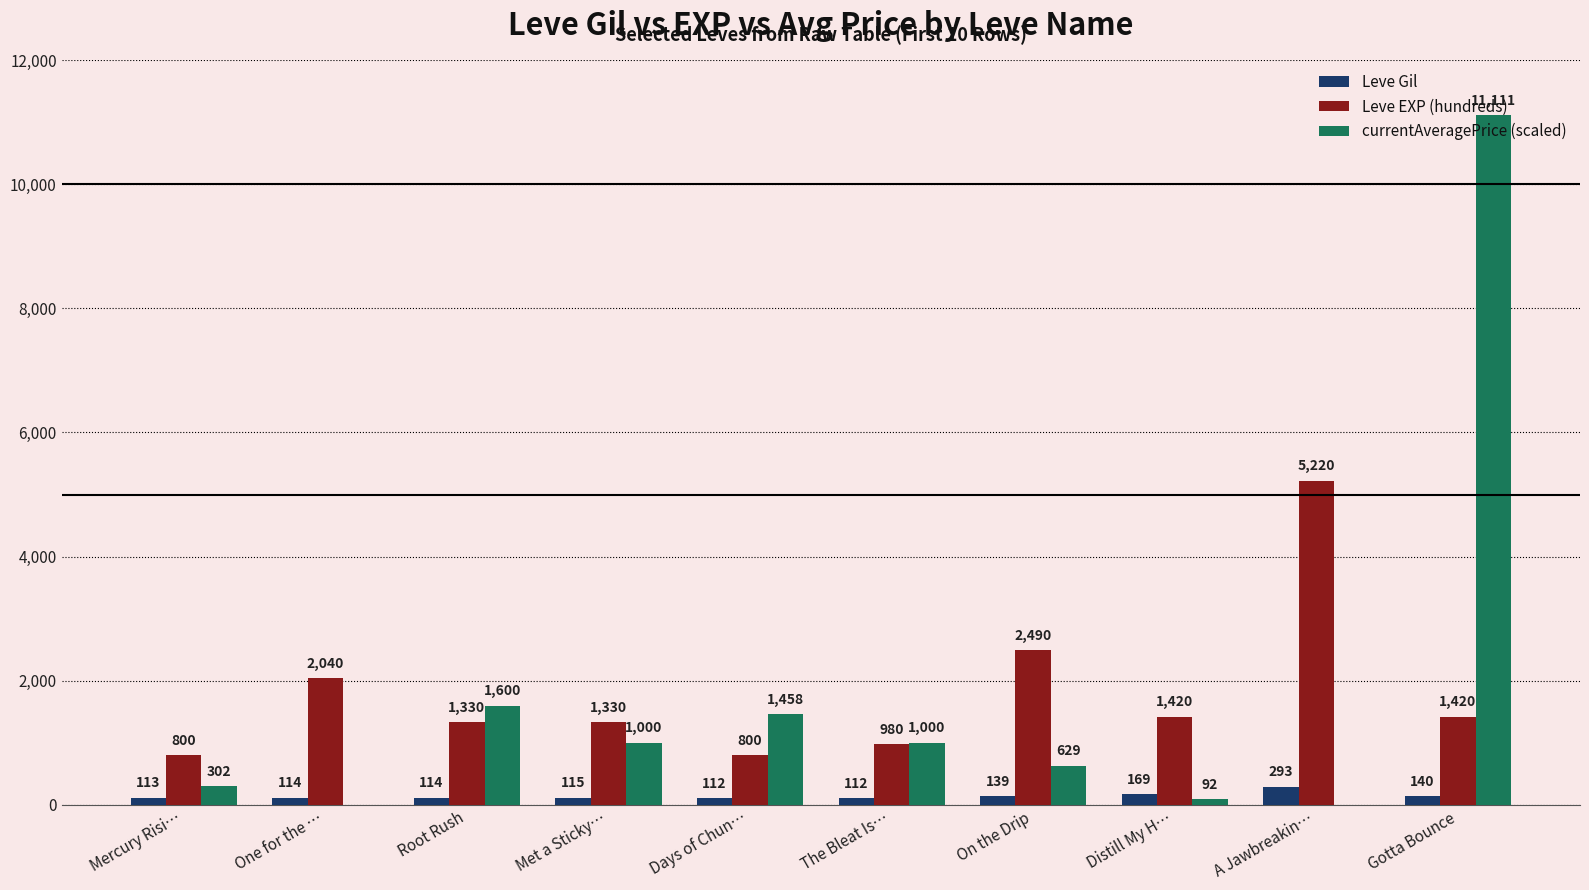

What value does the Leve EXP (hundreds) series have at One for the …?

2040